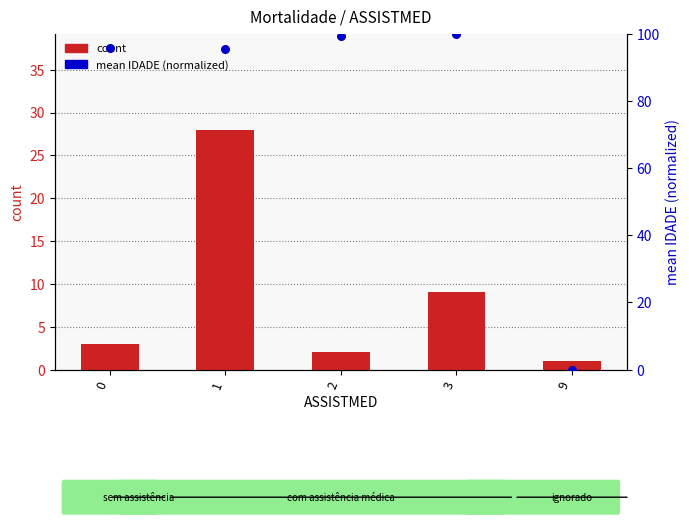

Which series contains the highest Y value?

mean IDADE (normalized)